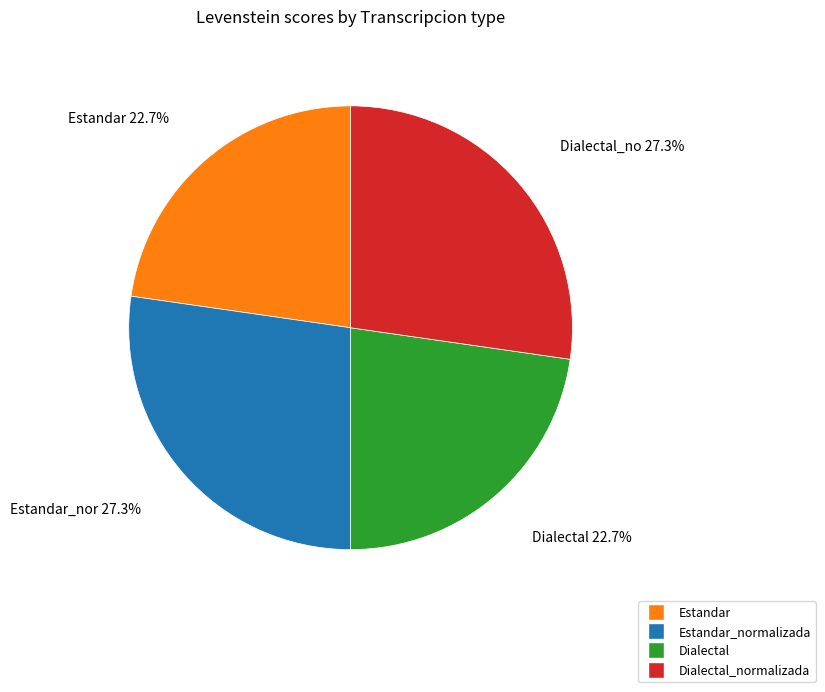

How many segments does this pie chart have?

4